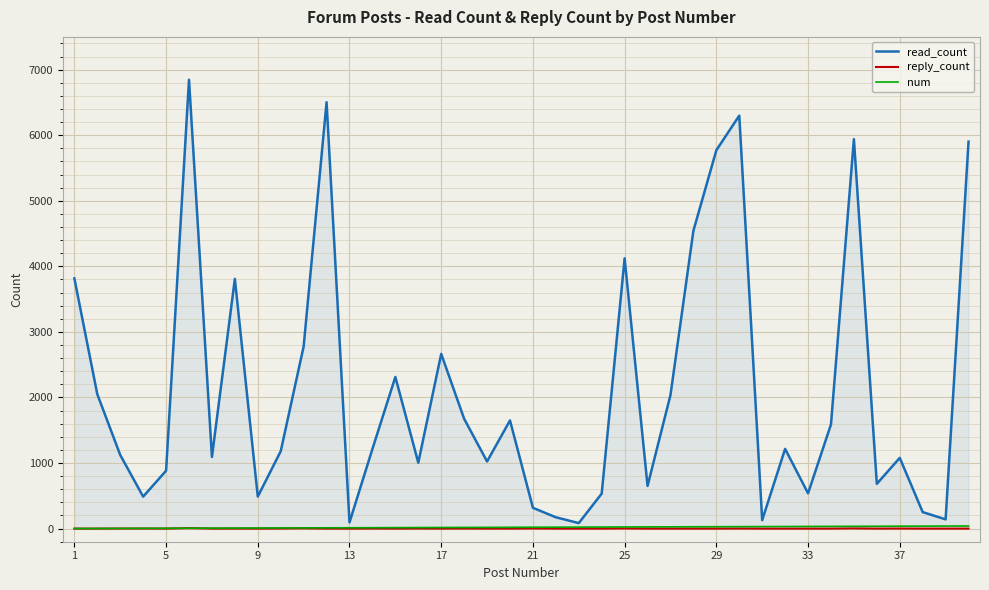

Which series has the largest range (max minus min)?

read_count